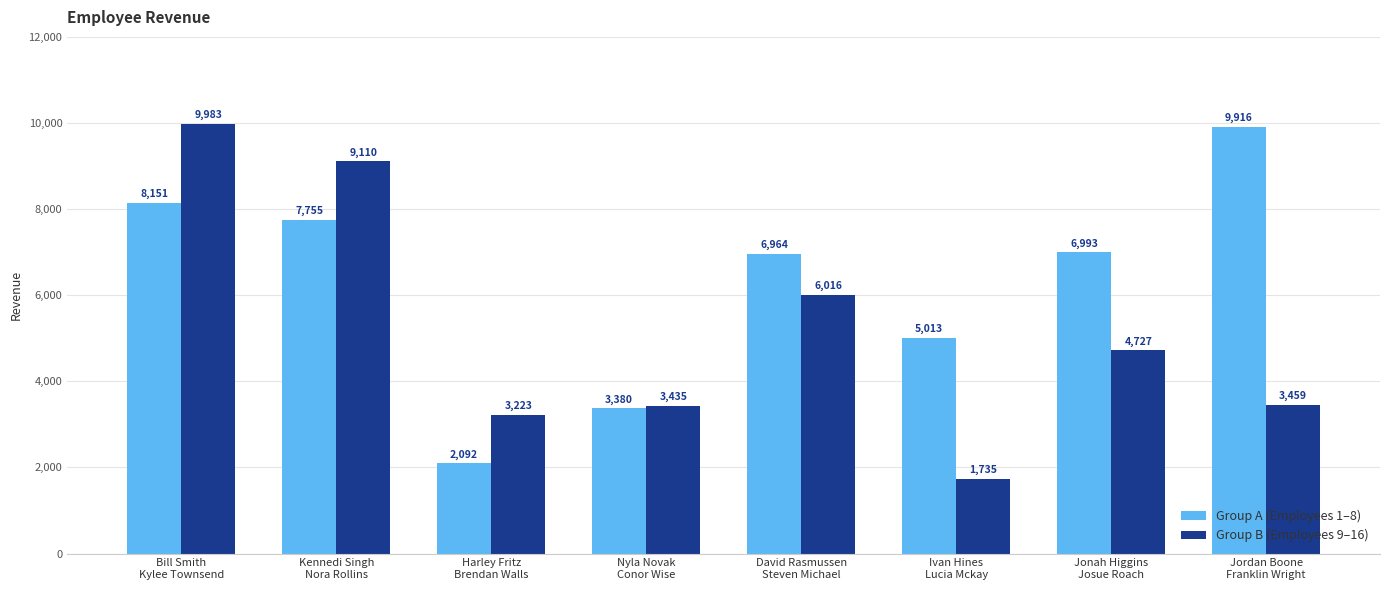

Rank the series by their maximum value, from highest to lowest.

Group B (Employees 9–16), Group A (Employees 1–8)